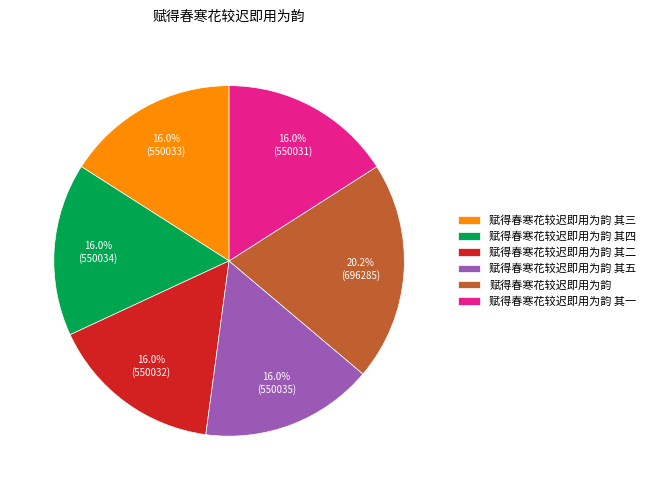

To the nearest percent, what is the difference between the largest and smallest slice percentages?

4%